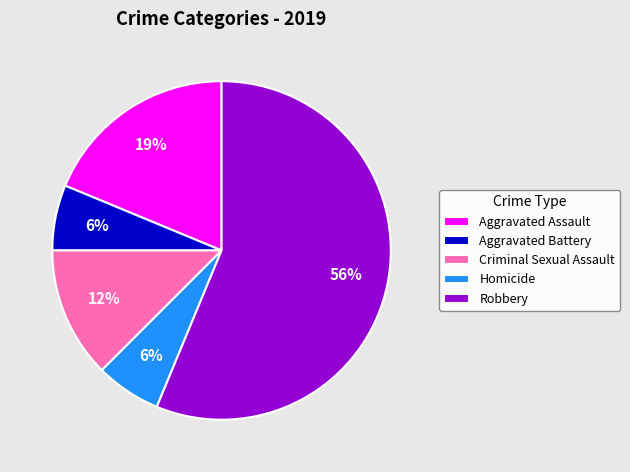

What percentage is the Homicide slice, to the nearest percent?

6%